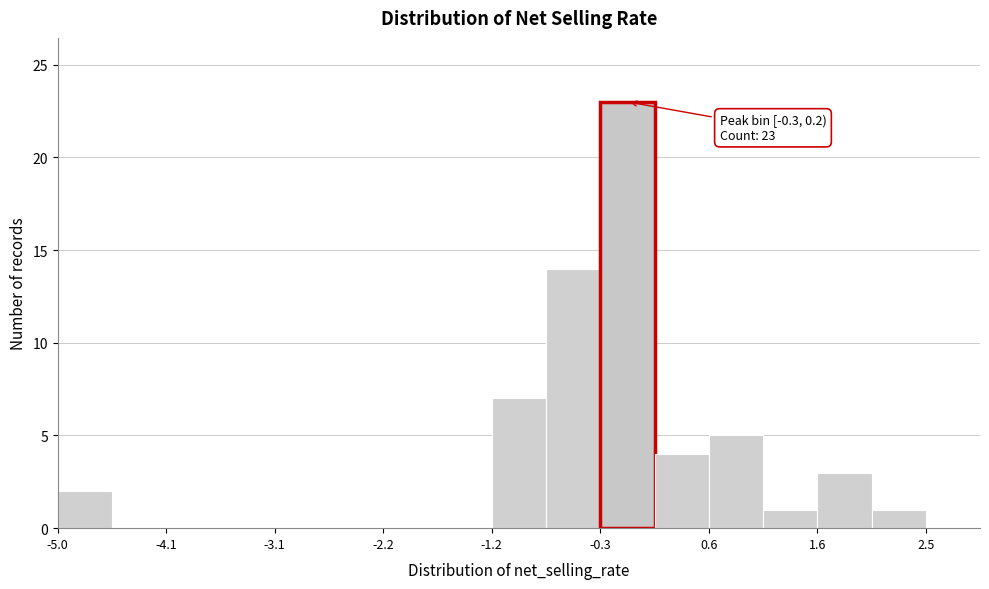

Which range on the x-axis has the tallest bar?

-0.3 to 0.2